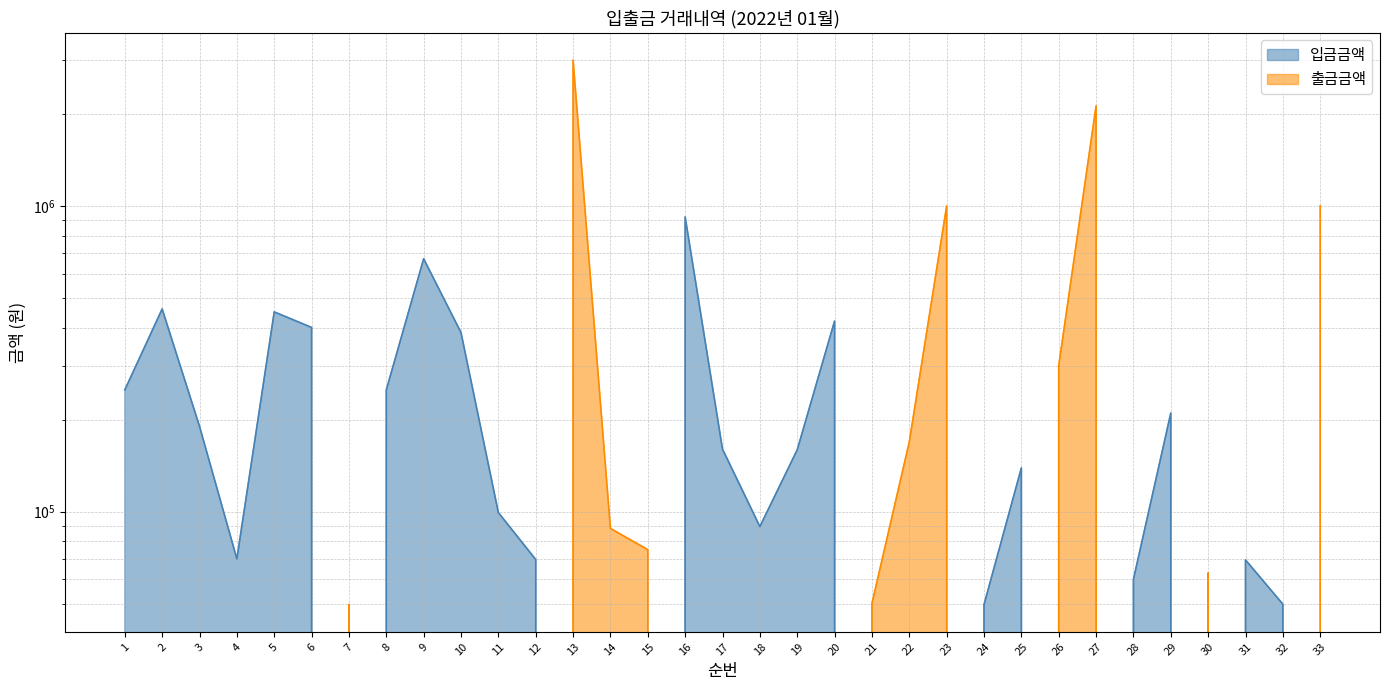

Between 2 and 22, which series saw the biggest shift?

입금금액